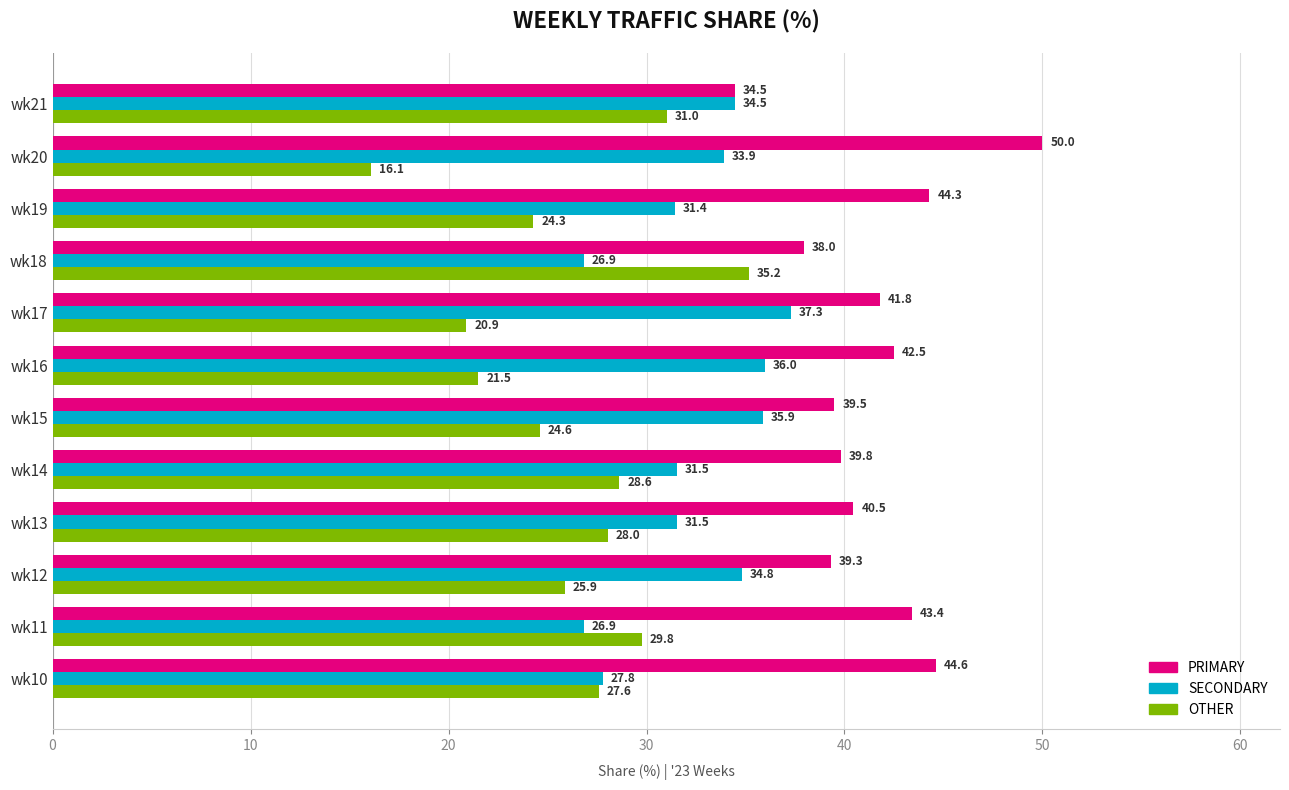

Is the value of SECONDARY at wk10 greater than the value of PRIMARY at wk12?

No